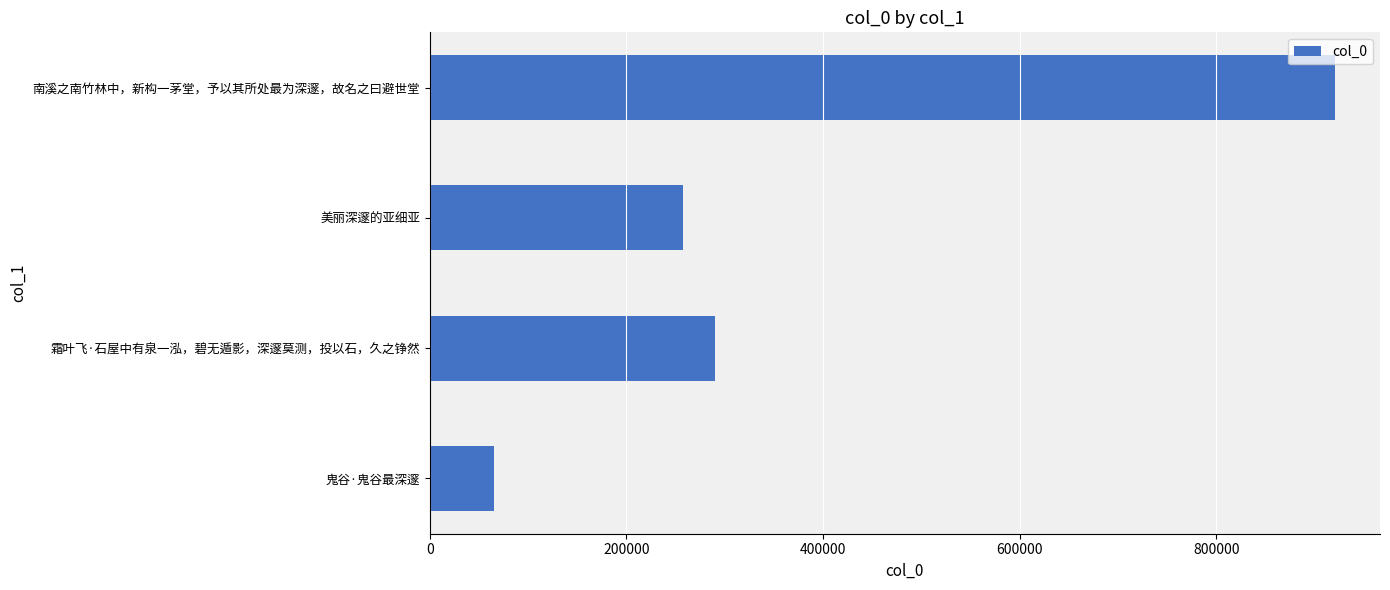

Reading top to bottom, what are all the values shown in this chart?

南溪之南竹林中，新构一茅堂，予以其所处最为深邃，故名之曰避世堂=920290	美丽深邃的亚细亚=257977	霜叶飞·石屋中有泉一泓，碧无遁影，深邃莫测，投以石，久之铮然=290328	鬼谷·鬼谷最深邃=65319